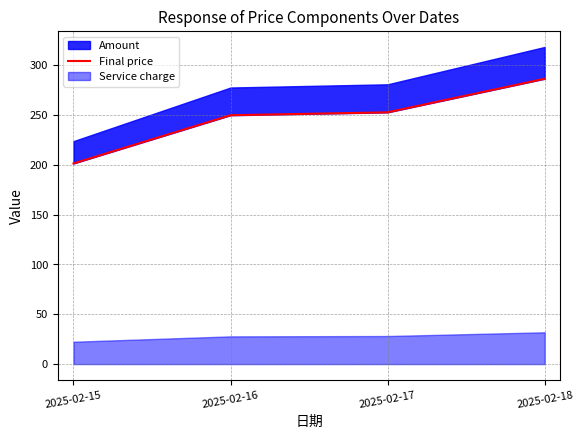

How many lines are shown in the chart?

1